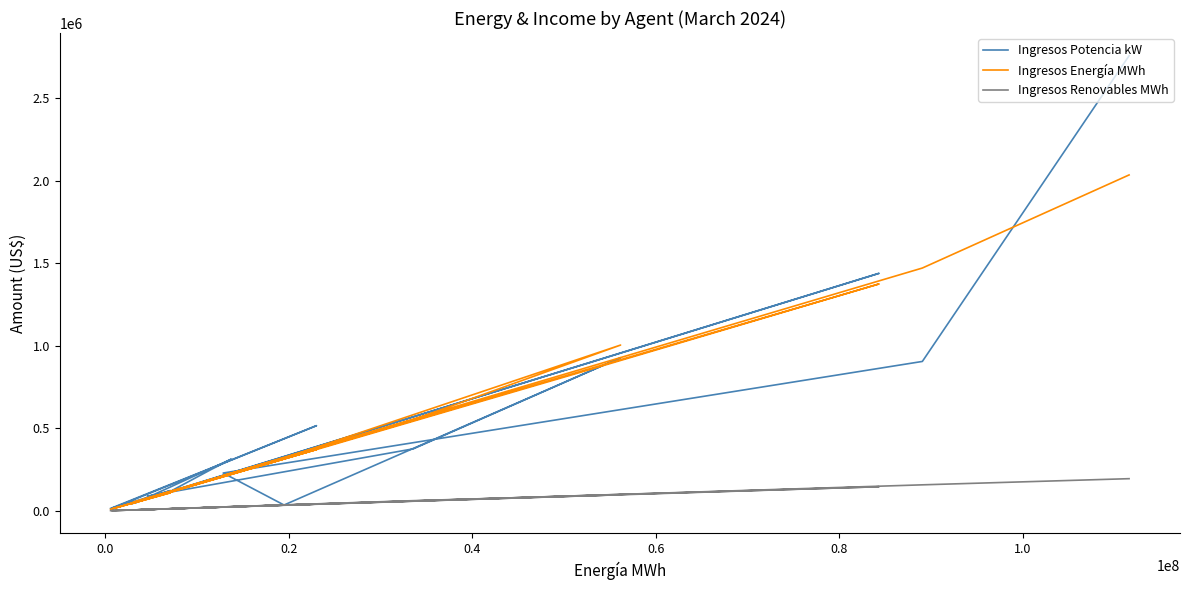

Is the value of Ingresos Renovables MWh at −0.2 greater than the value of Ingresos Potencia kW at 14?

Yes